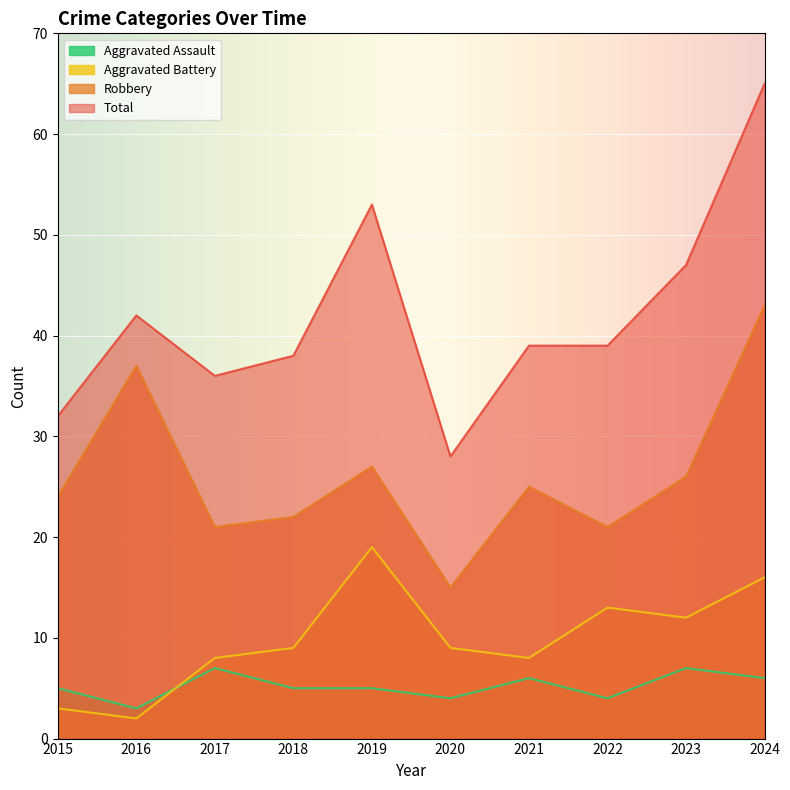

The value of Aggravated Battery at 2023 is 12. True or false?

True